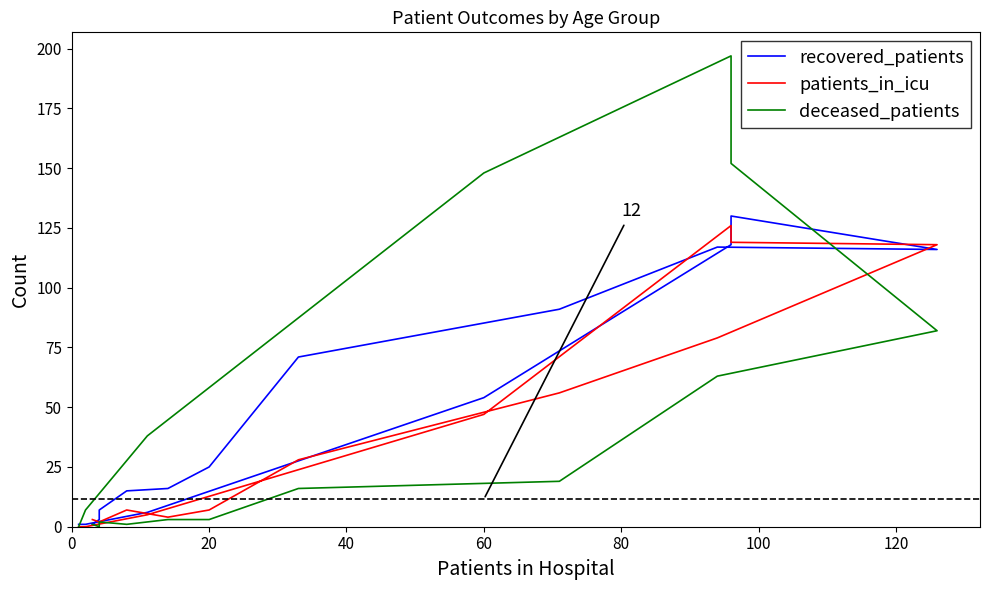

Rank the series at 0 from lowest to highest value.

recovered_patients, deceased_patients, patients_in_icu